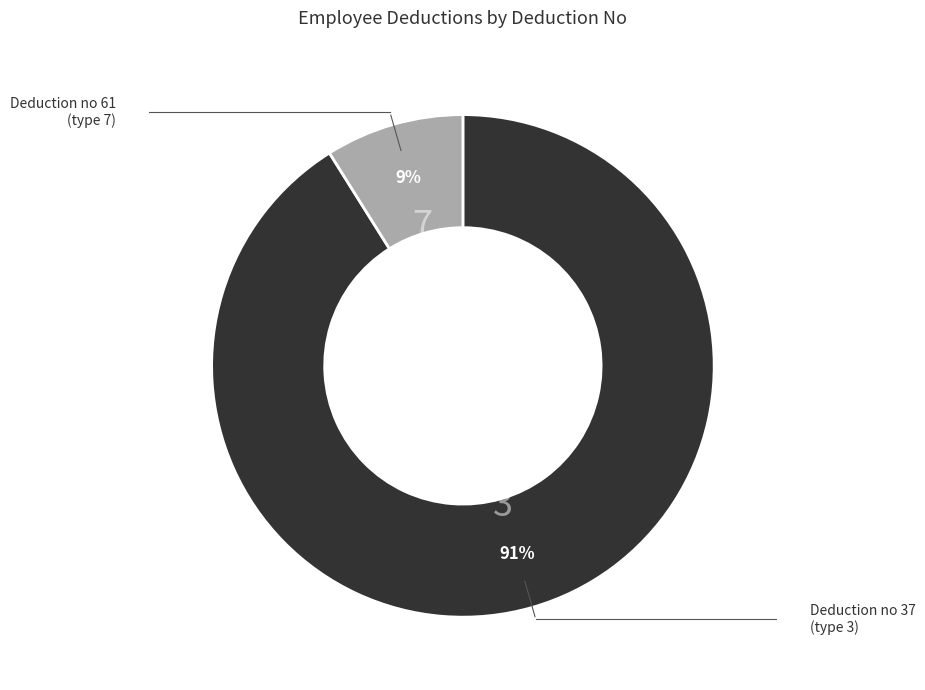

Is there any slice that represents more than half of the pie?

Yes